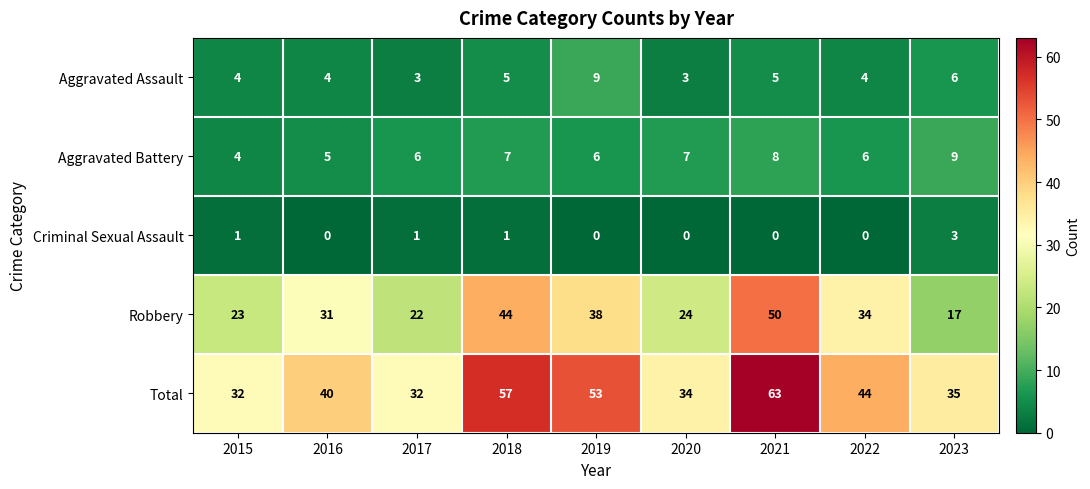

How many categories are shown in the chart?

9